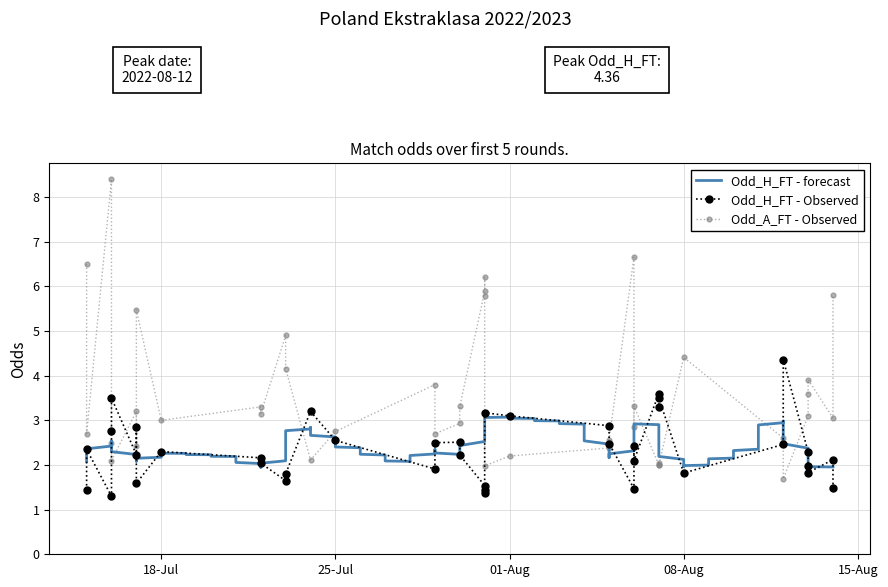

Is it true that Odd_H_FT equals 3.7 at 38?

False